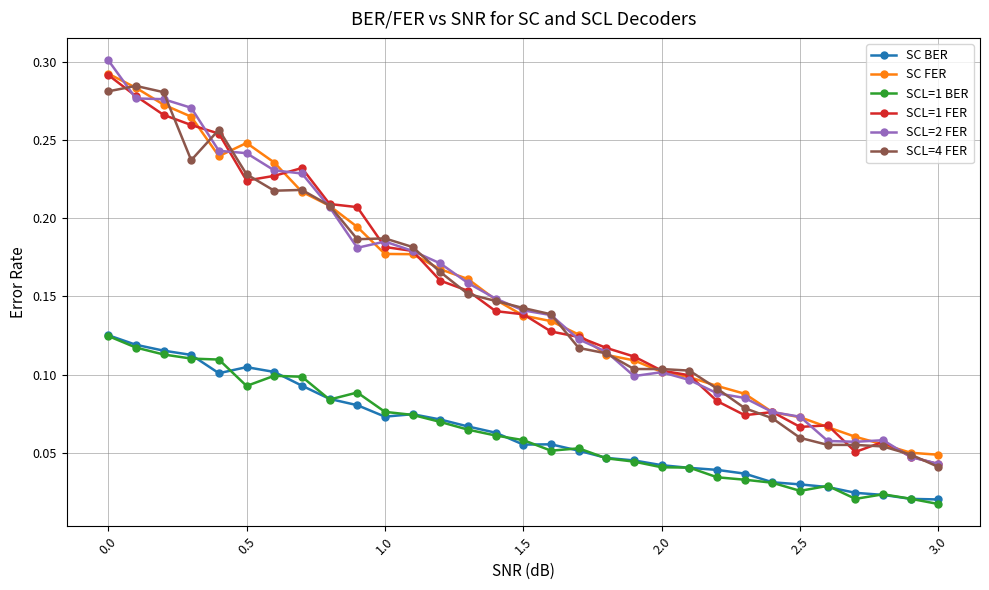

How many SCL=4 FER values are between 0 and 1?

31